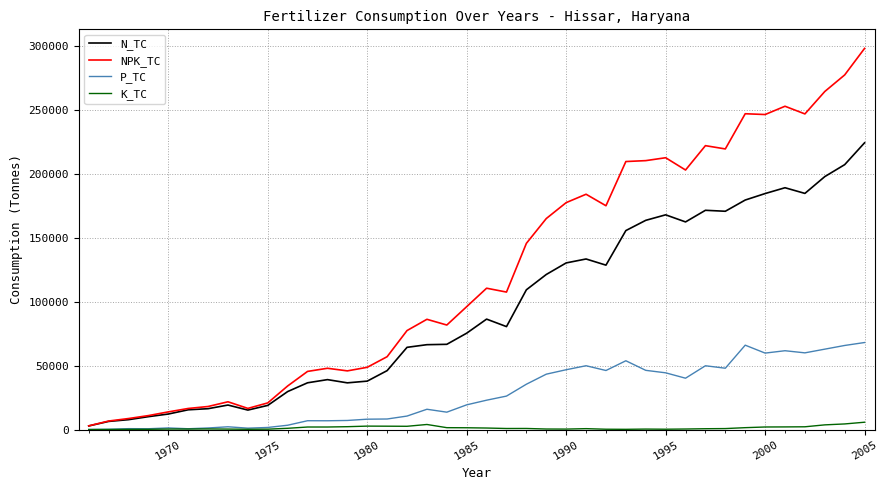

True or false: K_TC and NPK_TC intersect in this chart.

False